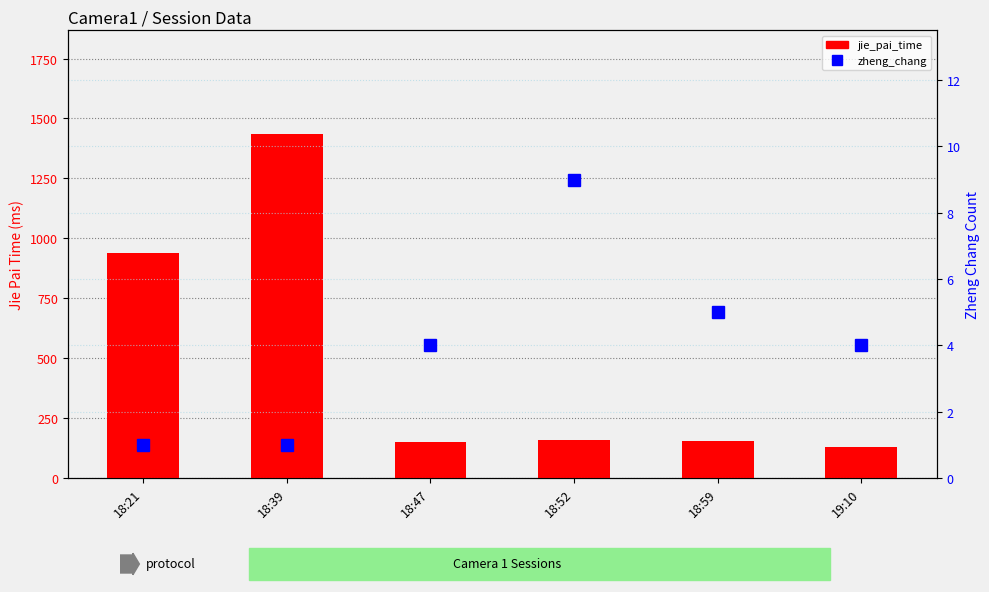

What is the smallest value displayed?

1.0